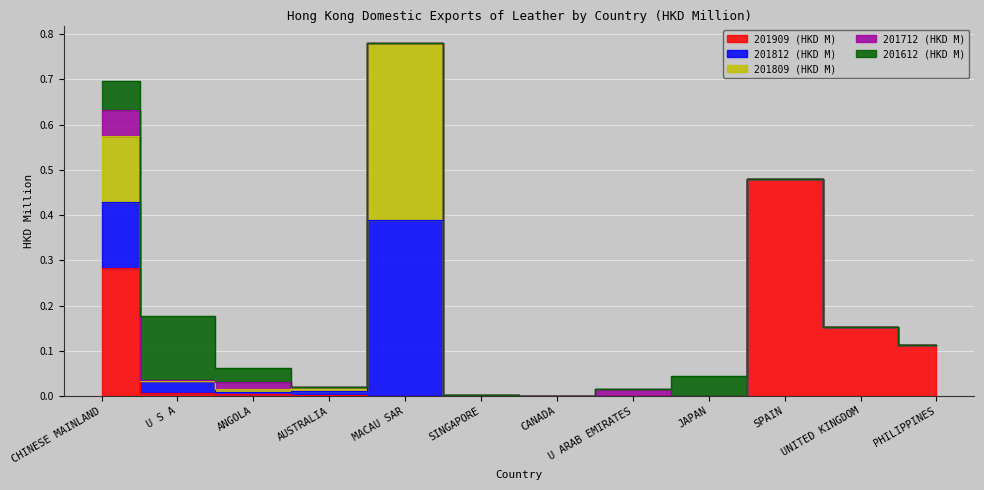

Is this an area chart (filled region under the line)?

No